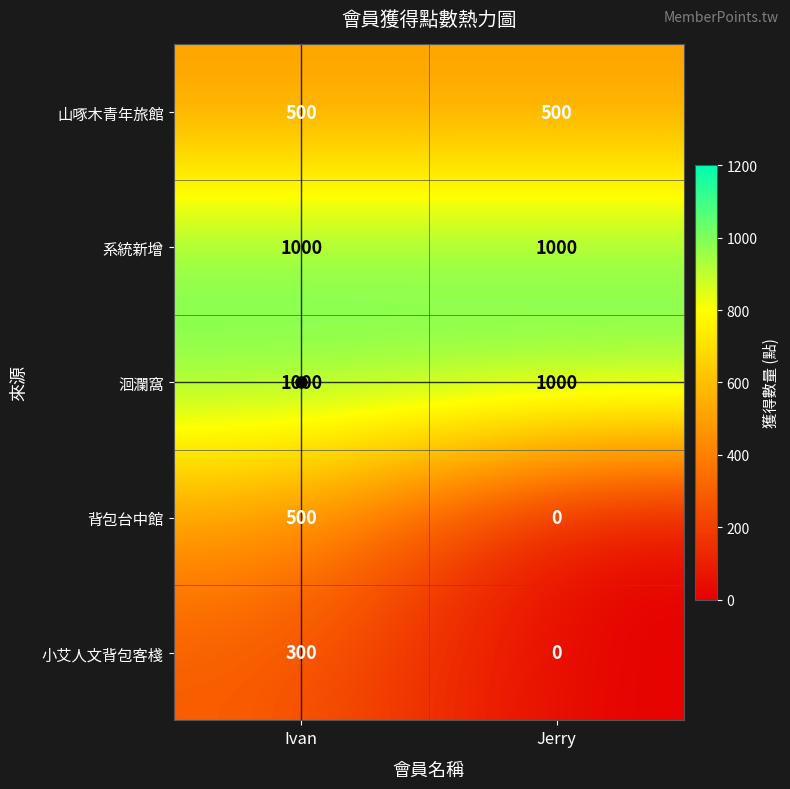

Which series has the largest range (max minus min)?

背包台中館